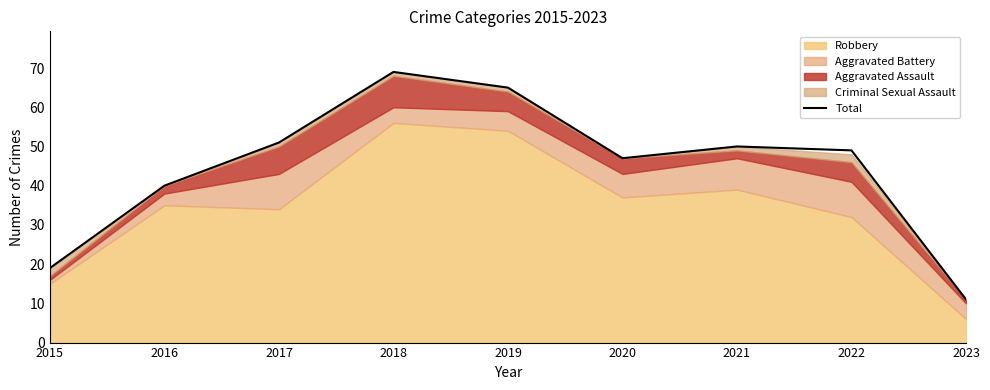

What is the change in value from 2015 to 2018?

+50